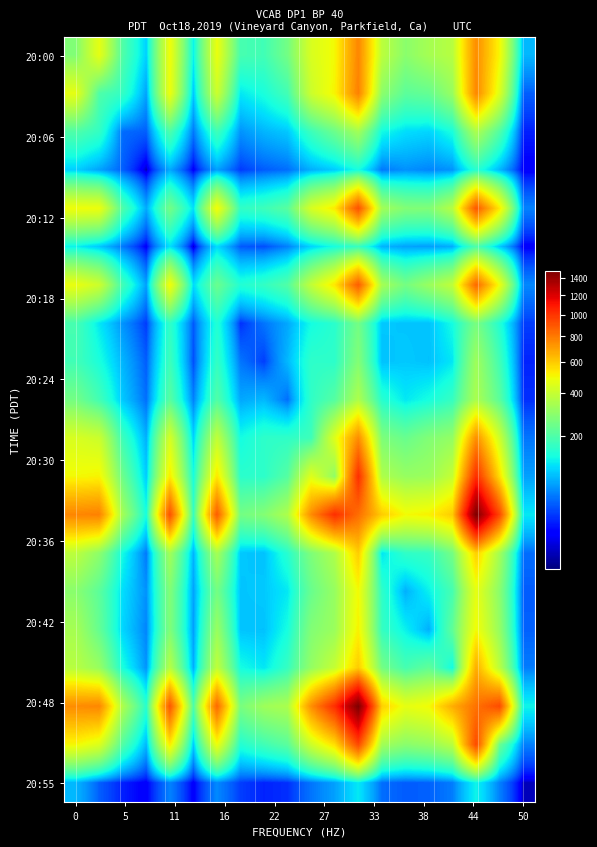

Count the number of categories in the chart.

20